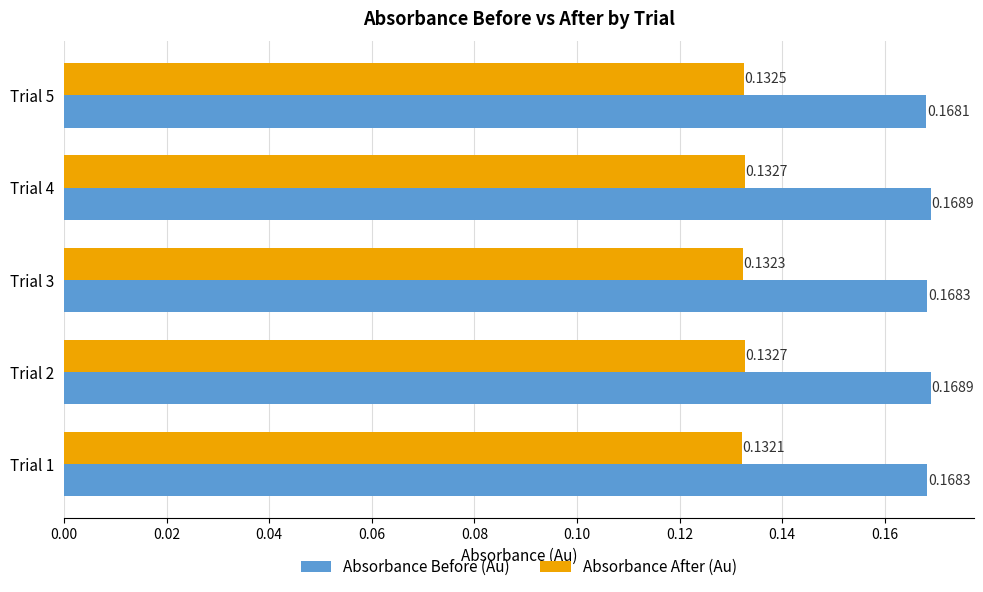

List the series in order of their peak value, highest first.

Absorbance Before (Au), Absorbance After (Au)